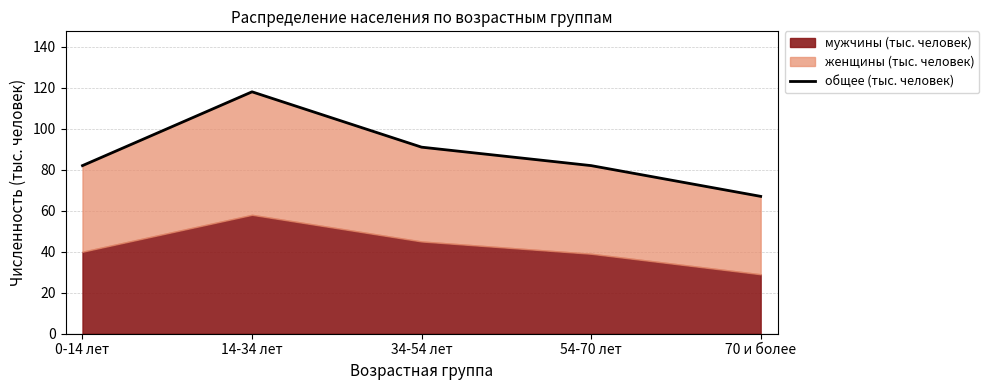

Reading left to right, list all the values displayed in this chart.

0-14 лет=82	14-34 лет=118	34-54 лет=91	54-70 лет=82	70 и более=67